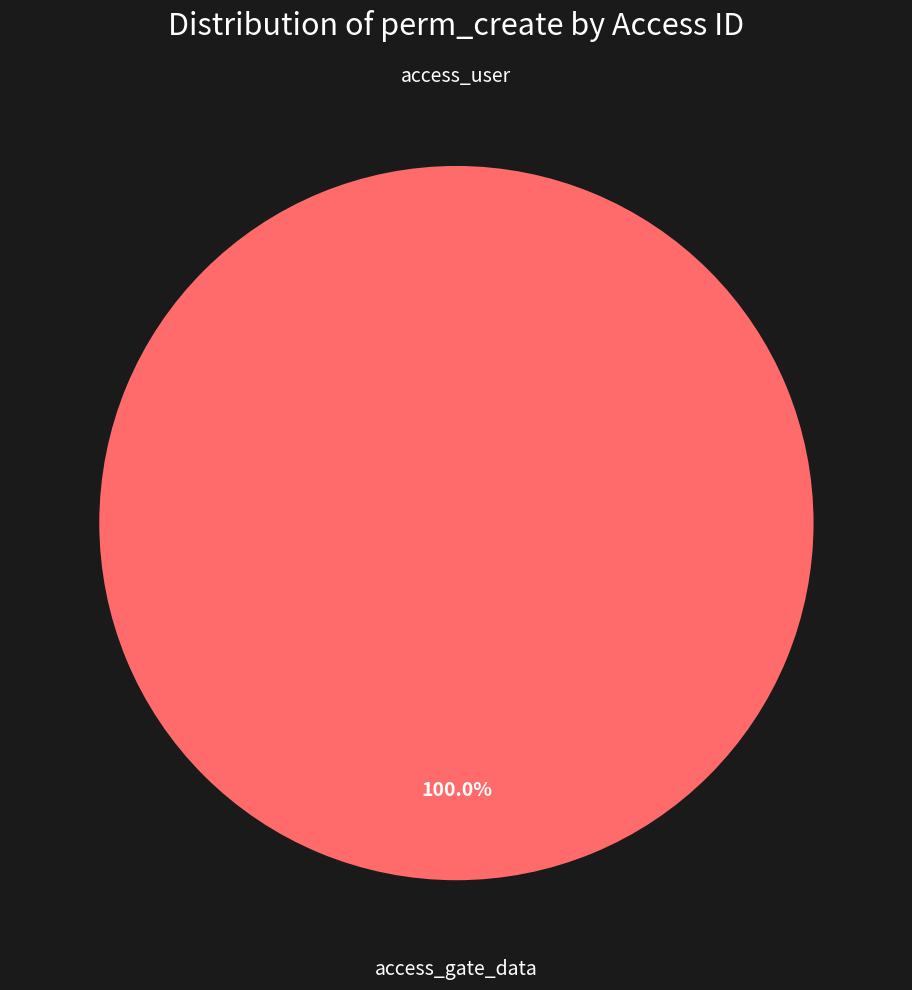

Does access_gate_data account for over 50% of the chart?

Yes